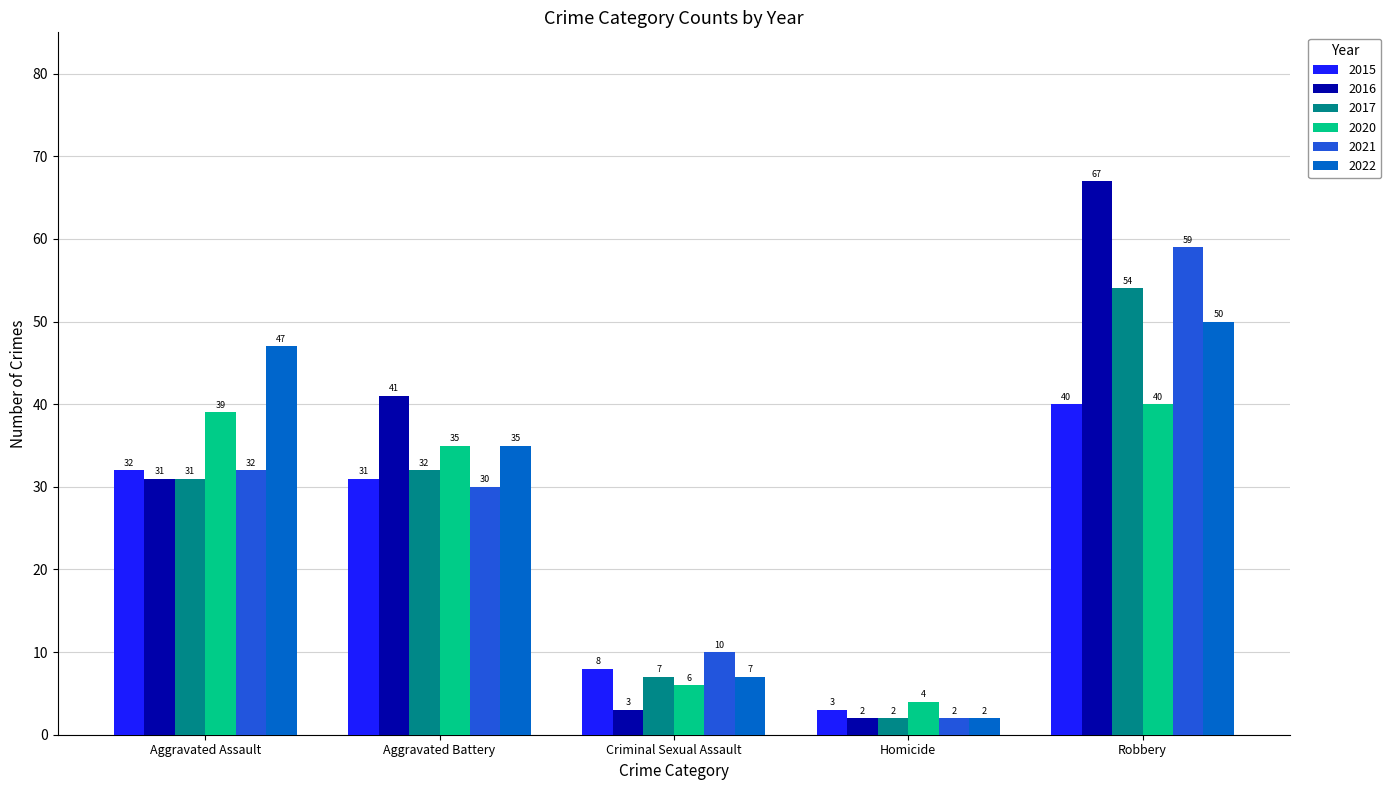

How many values in the 2021 series are below 30?

2